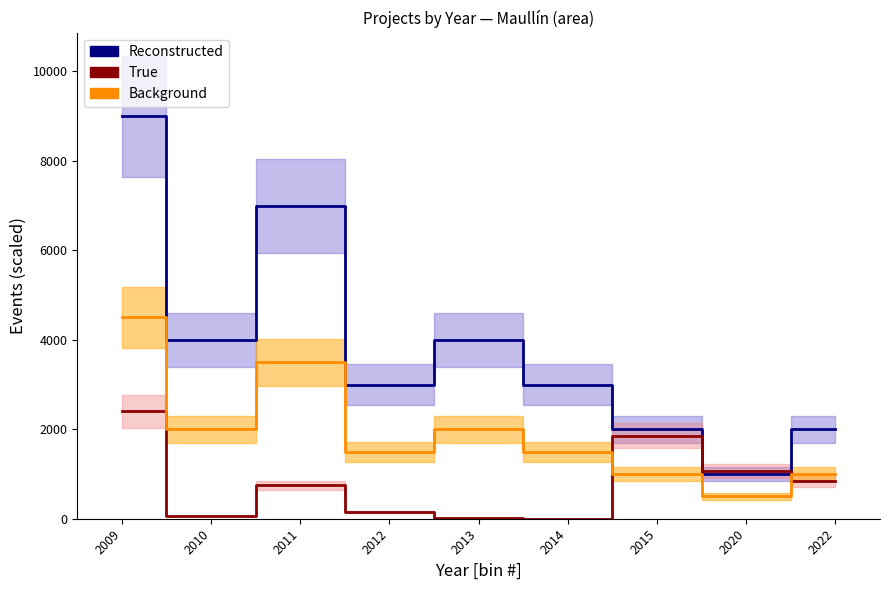

At which category is the sum across all series the highest?

2009